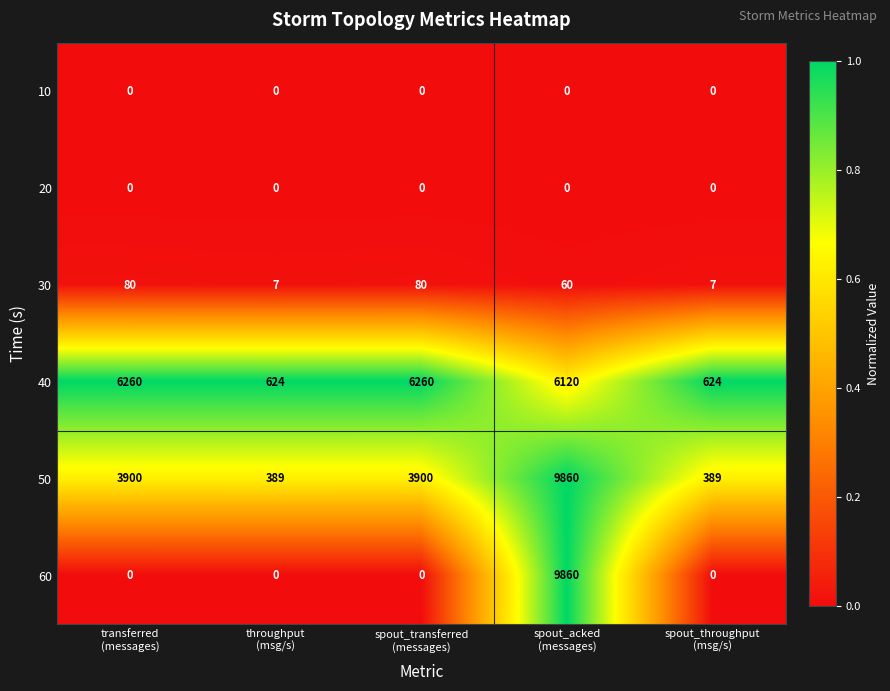

At which category is the sum across all series the highest?

spout_acked
(messages)